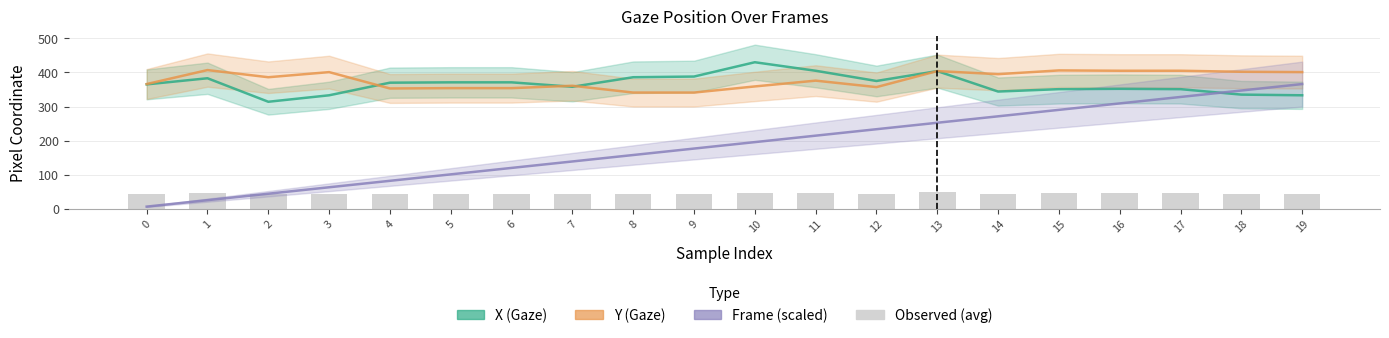

True or false: X (Gaze) has a value of 434.4 at 2.

False